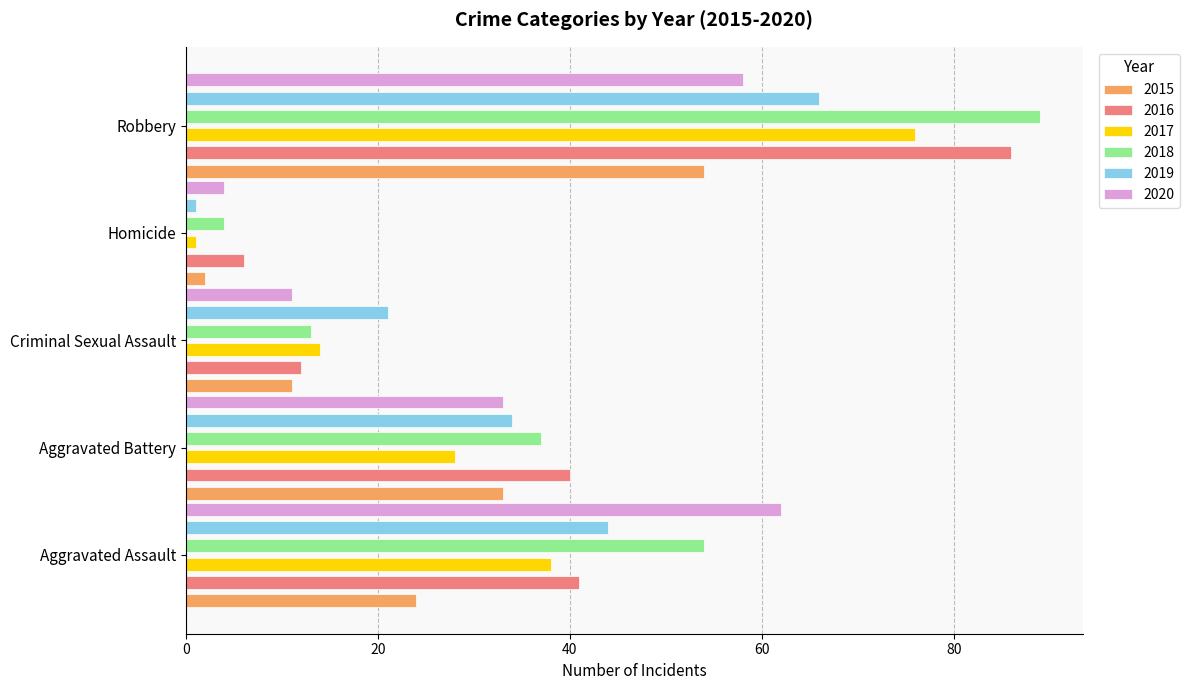

What is the minimum value shown in the chart?

1